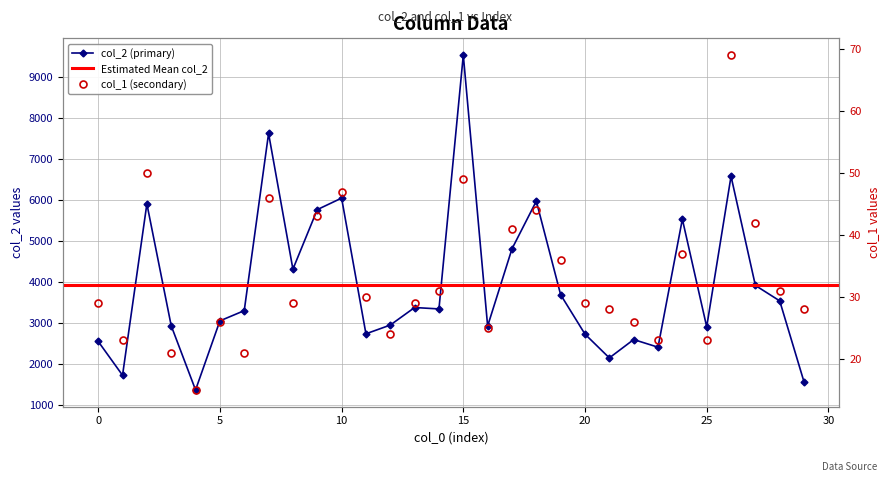

Reading left to right, extract all data points from this chart.

col_2: 2557	1732	5907	2938	1374	3057	3306	7621	4316	5766	6047	2742	2955	3382	3348	9530	2931	4811	5973	3693	2734	2155	2602	2416	5533	2913	6578	3920	3544	1568
col_1: 29	23	50	21	15	26	21	46	29	43	47	30	24	29	31	49	25	41	44	36	29	28	26	23	37	23	69	42	31	28